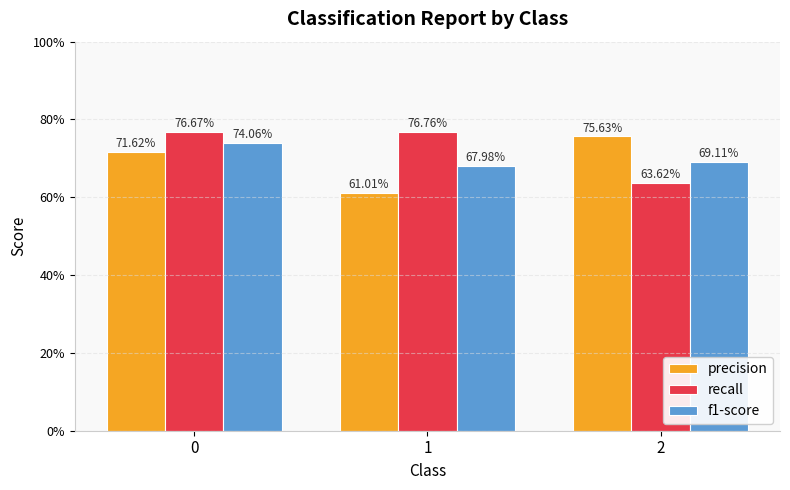

Are the bars horizontal?

No